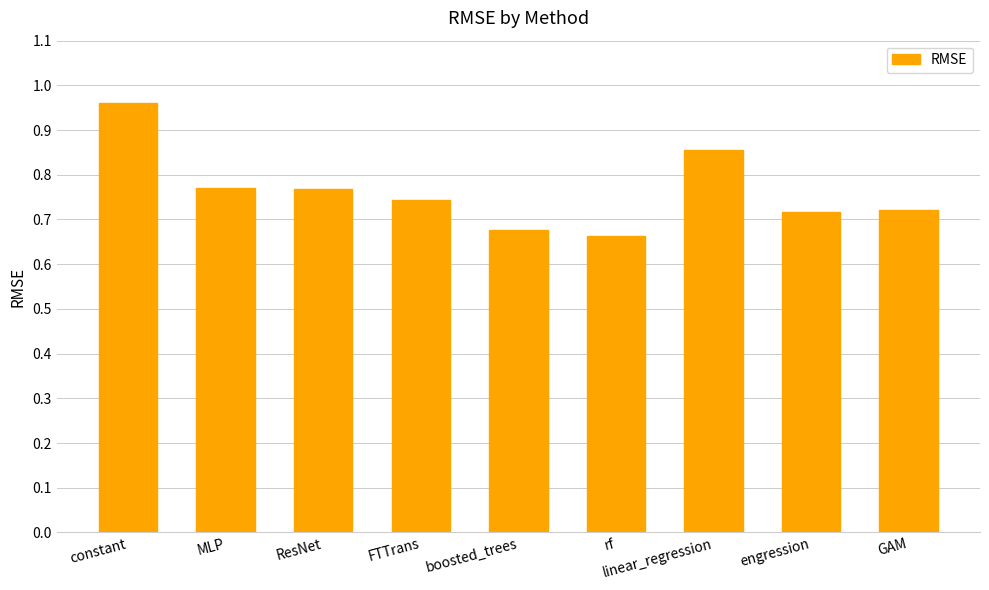

What is the label of the 7th bar from the left?

linear_regression